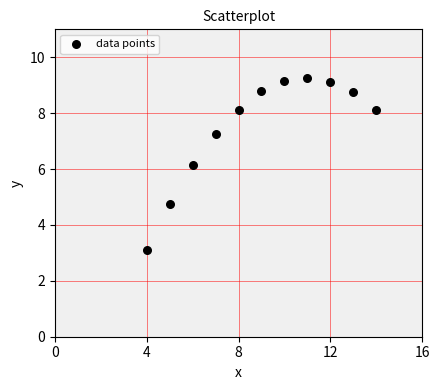

What is the range of X values (max minus min)?

10.0